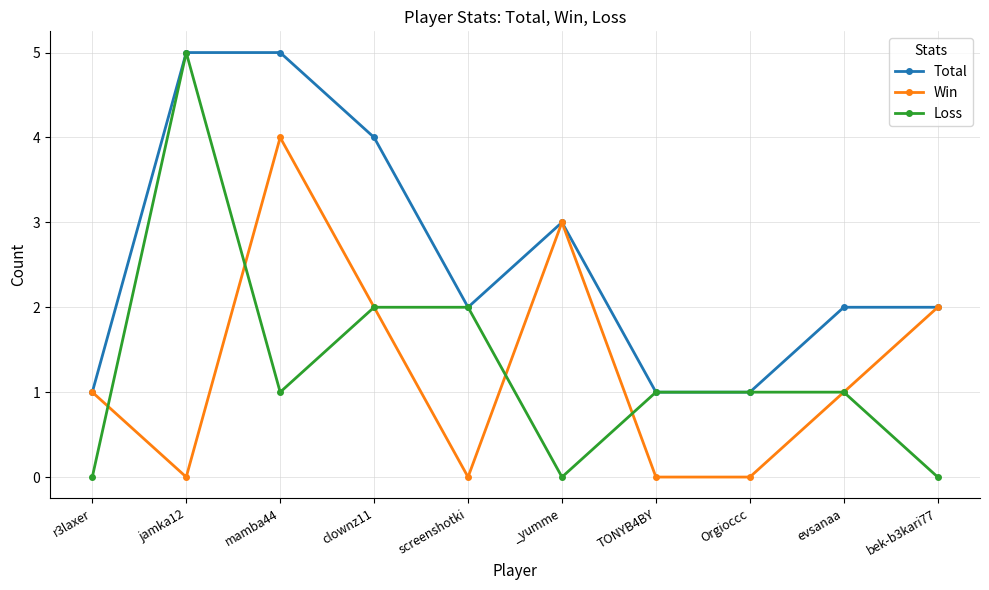

At how many categories does at least one series exceed 0?

10